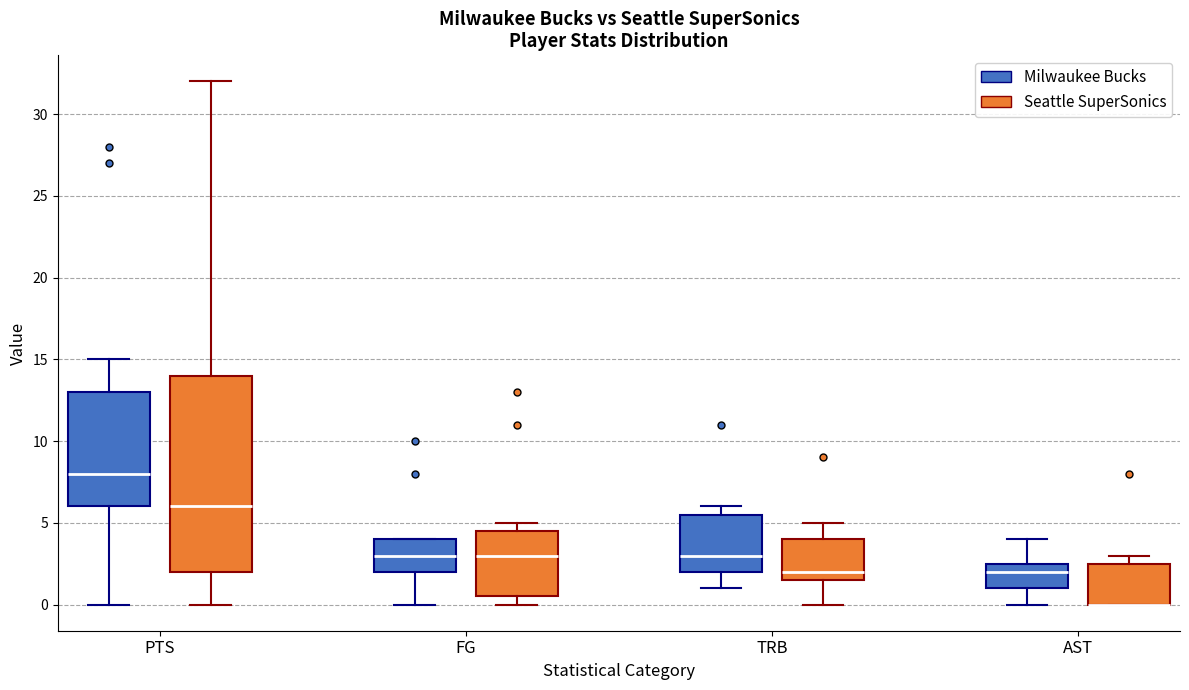

Which box is the tallest, from its lower edge to its upper edge?

PTS (Seattle SuperSonics)